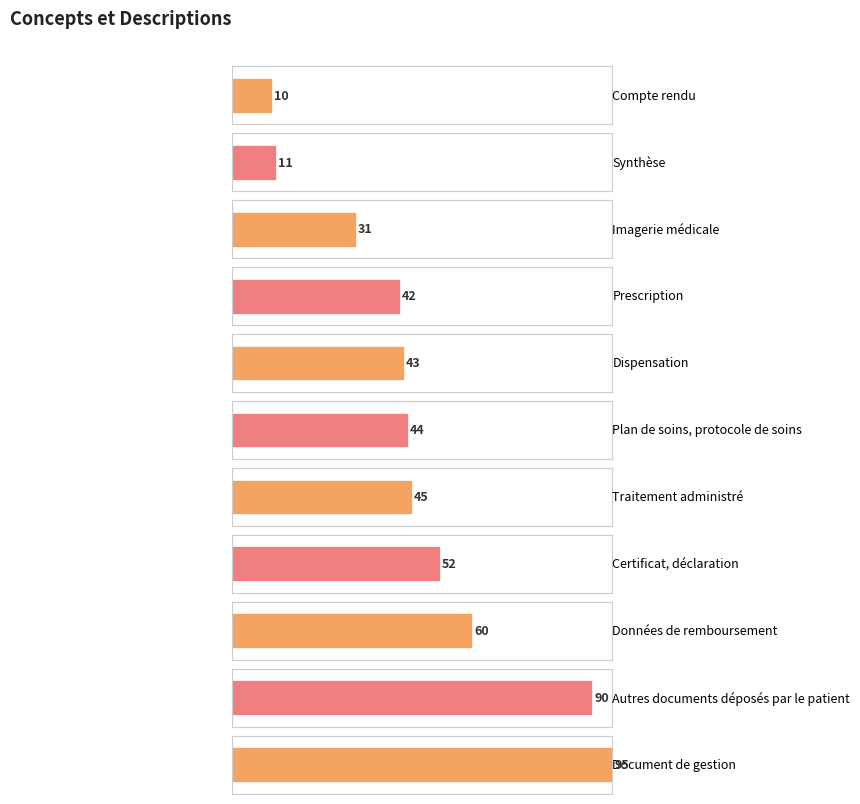

True or false: the data shows 68 at Certificat, déclaration.

False